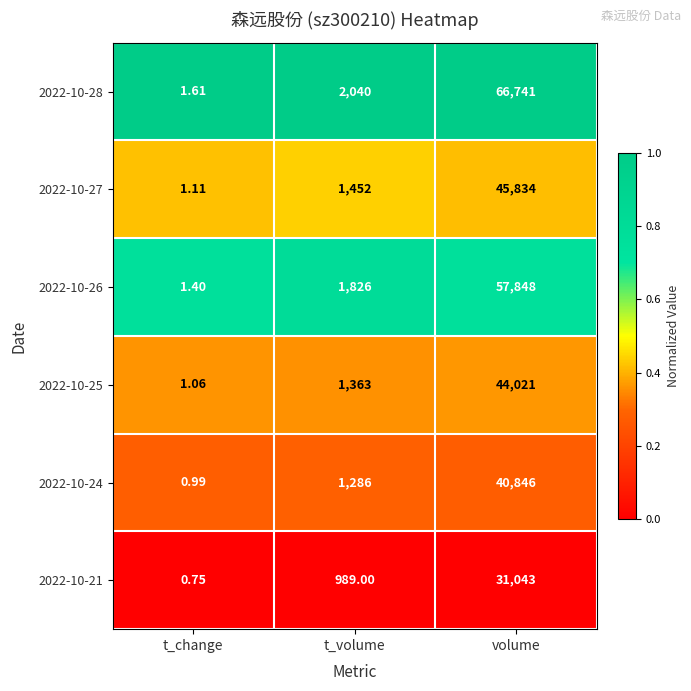

At how many categories does at least one series exceed 0?

3